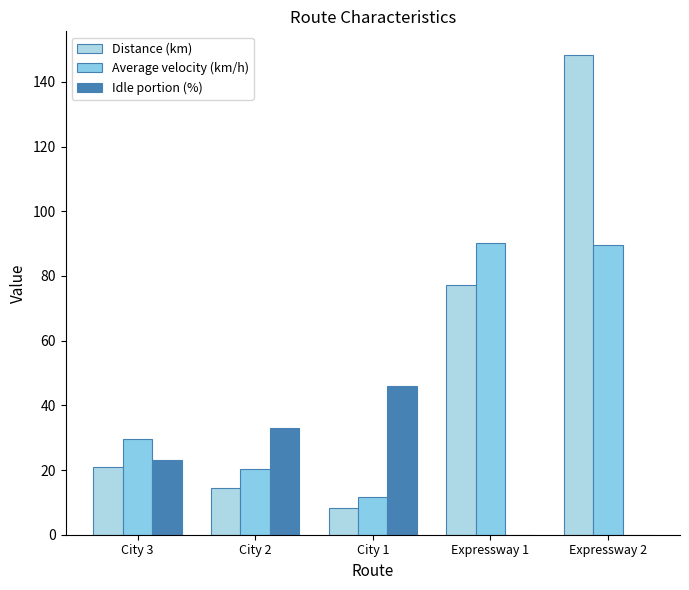

Where does the Distance (km) series first go above 20?

City 3